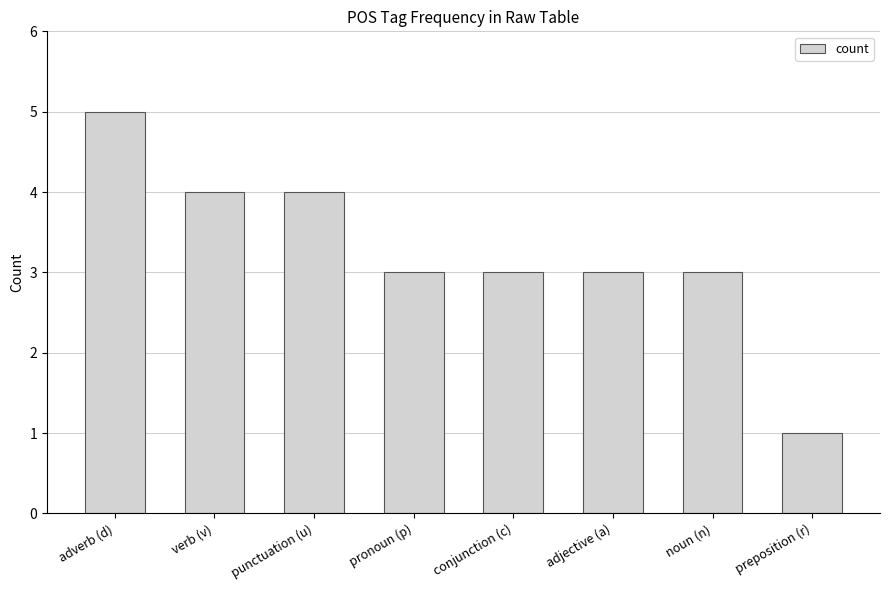

The value at verb (v) is 3. True or false?

False